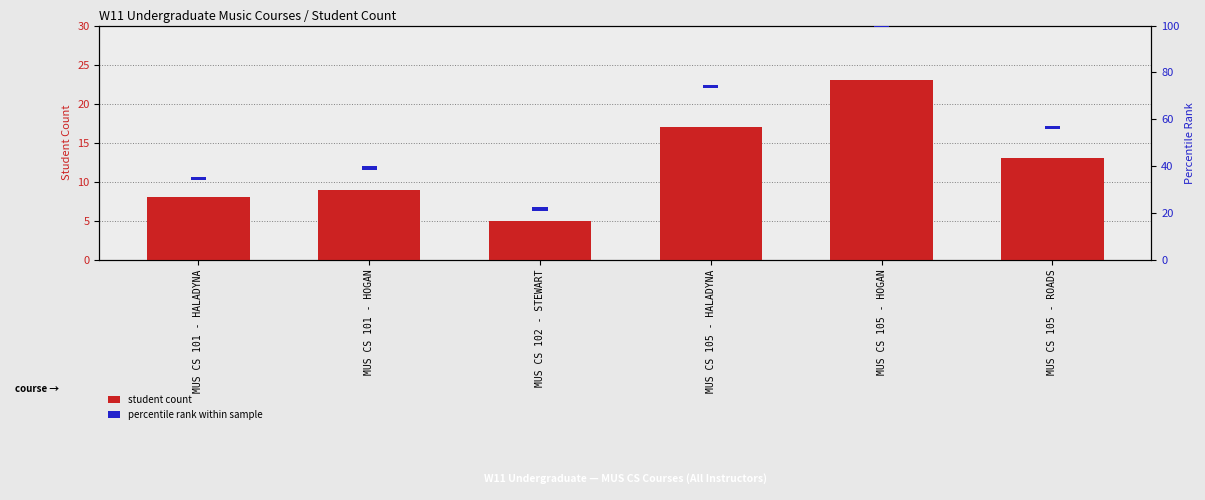

What is the difference between the maximum and minimum values in the Student Count series?

18.0